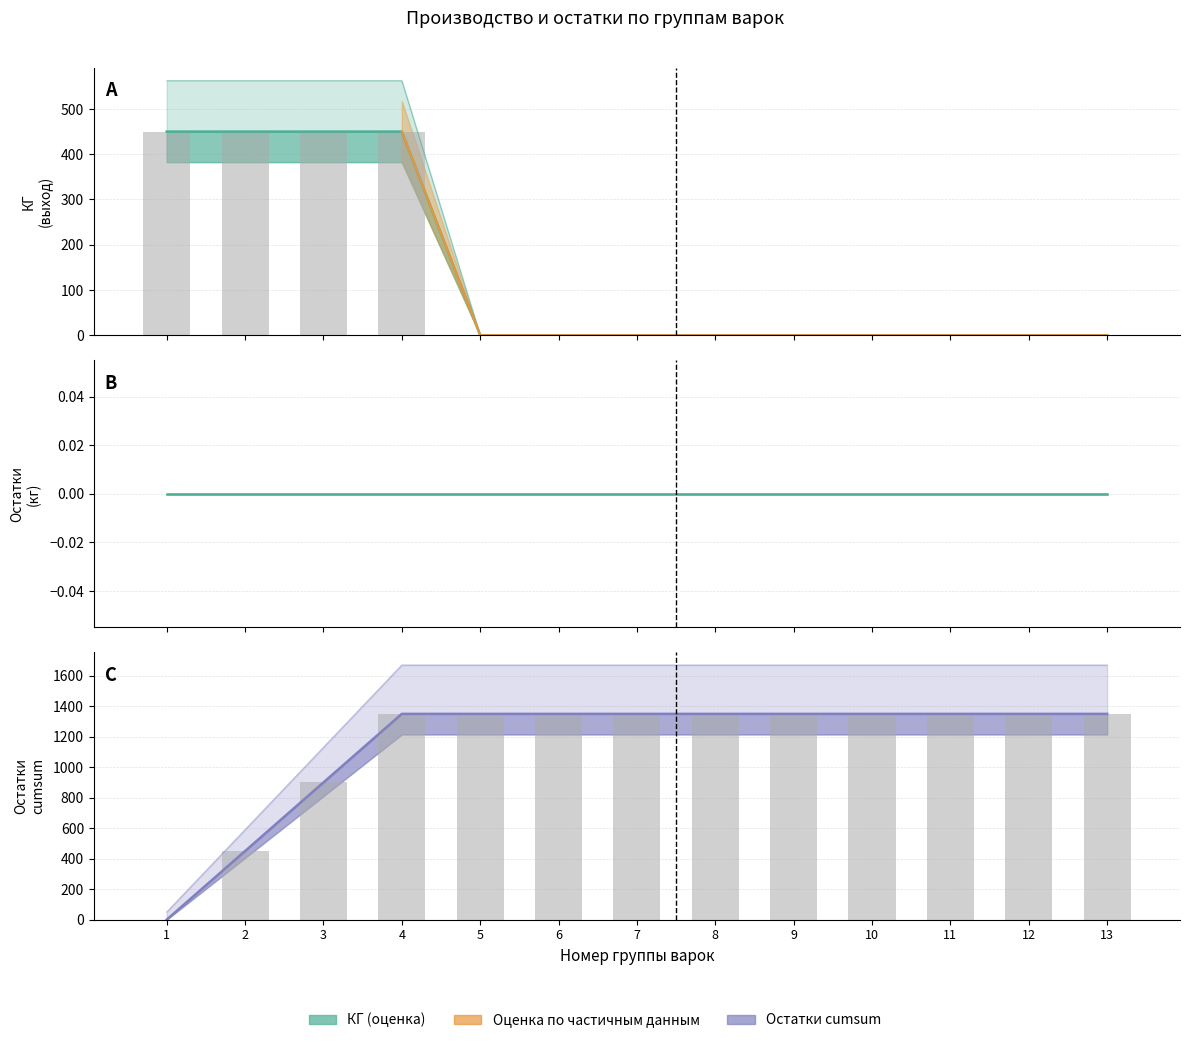

What is the change in value from 3 to 11?

-450